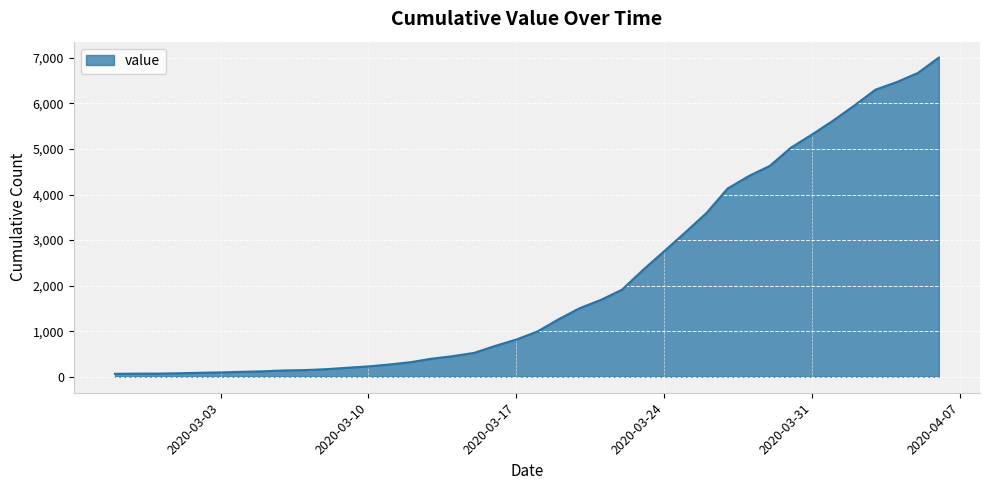

What is the difference between the maximum and minimum values?

6940